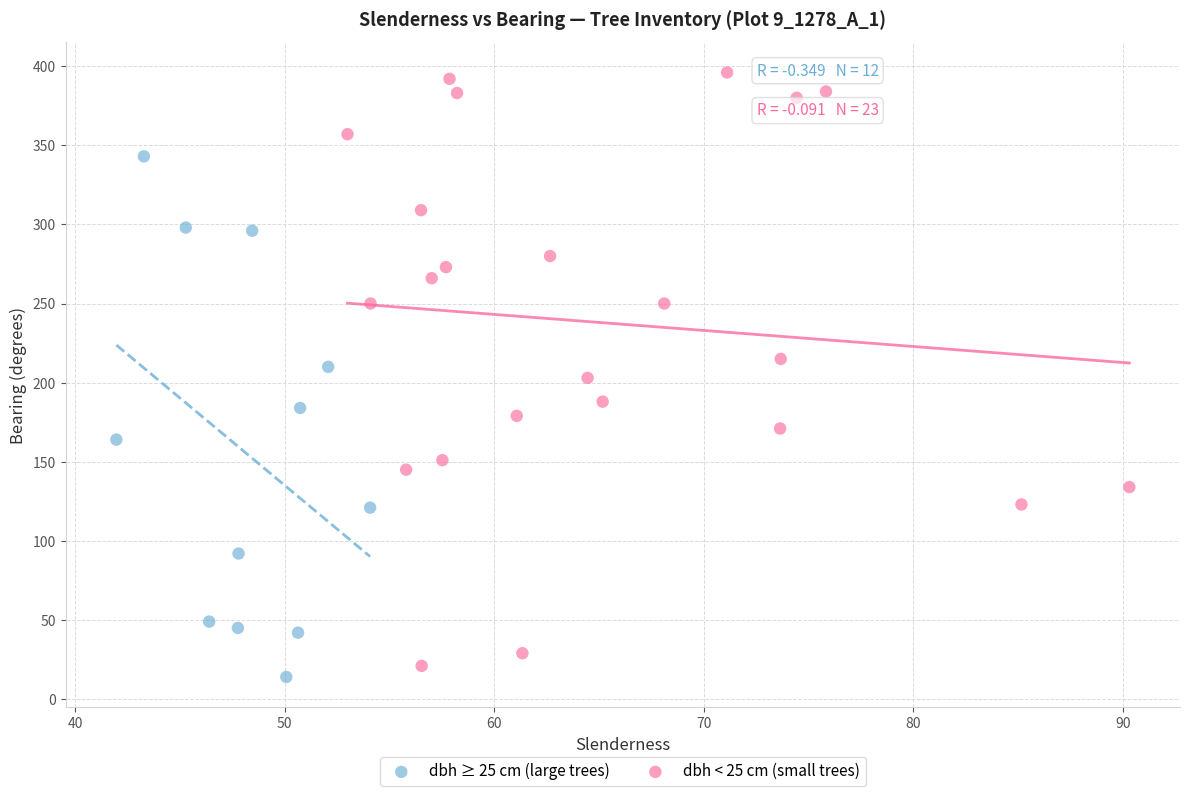

Which series has the widest spread of Y values?

dbh < 25 cm (small trees)